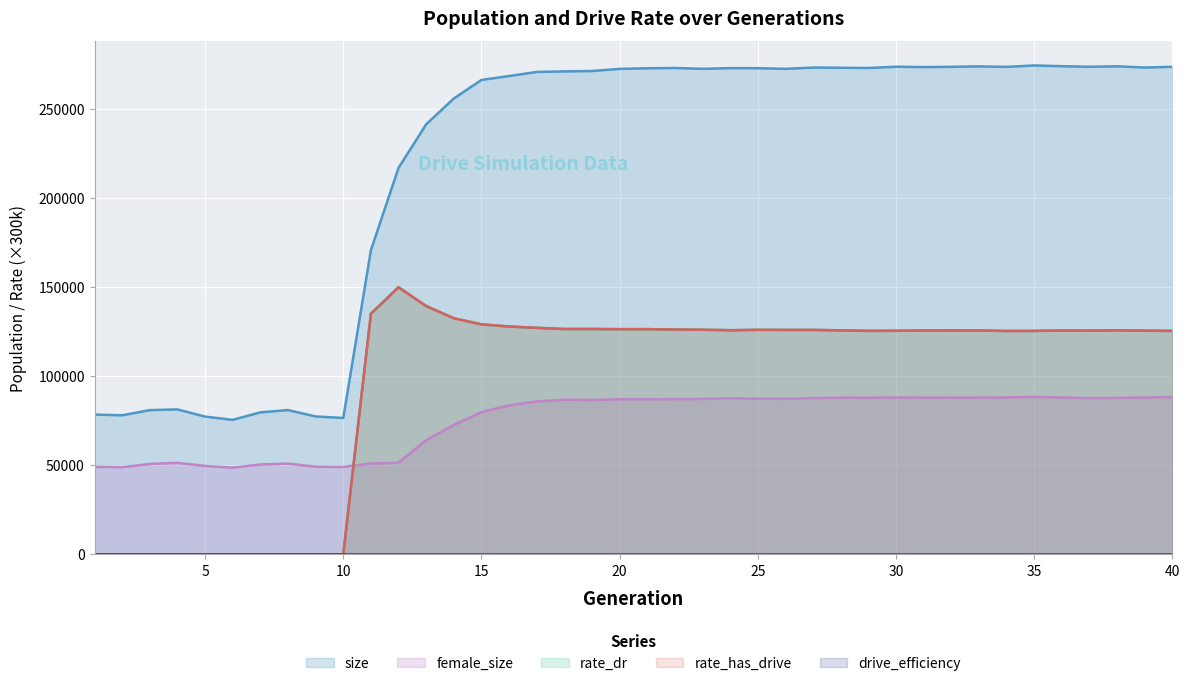

Rank the series by their maximum value, from highest to lowest.

size, rate_dr, rate_has_drive, female_size